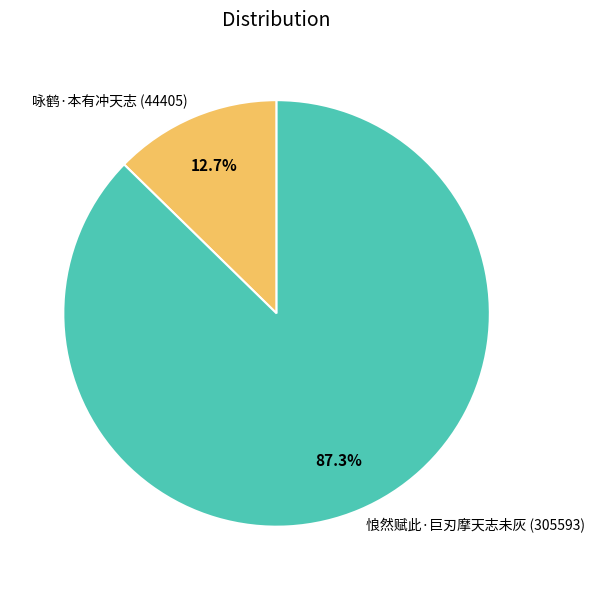

True or false: 悢然赋此·巨刃摩天志未灰 accounts for 81% of the total.

False